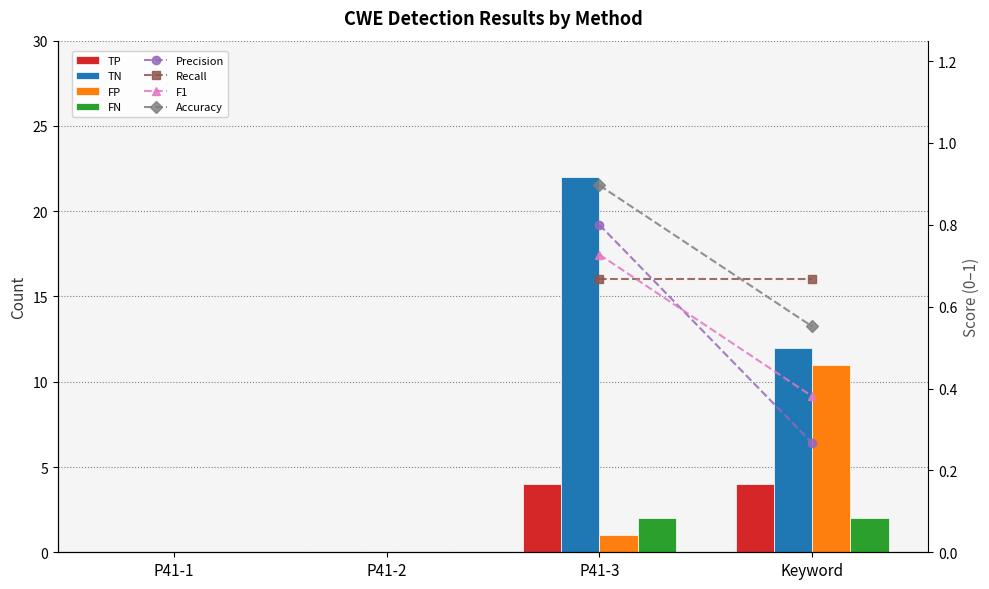

What is the difference between the maximum and minimum values in the FP series?

11